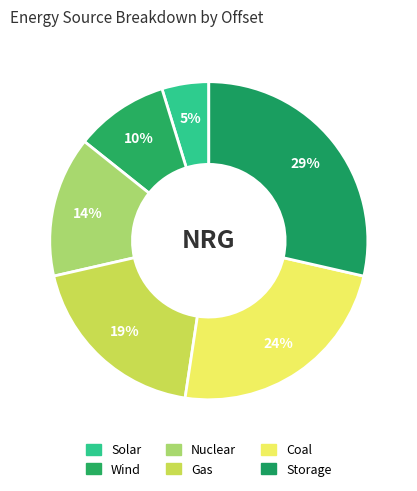

How many slices are in this pie chart?

6